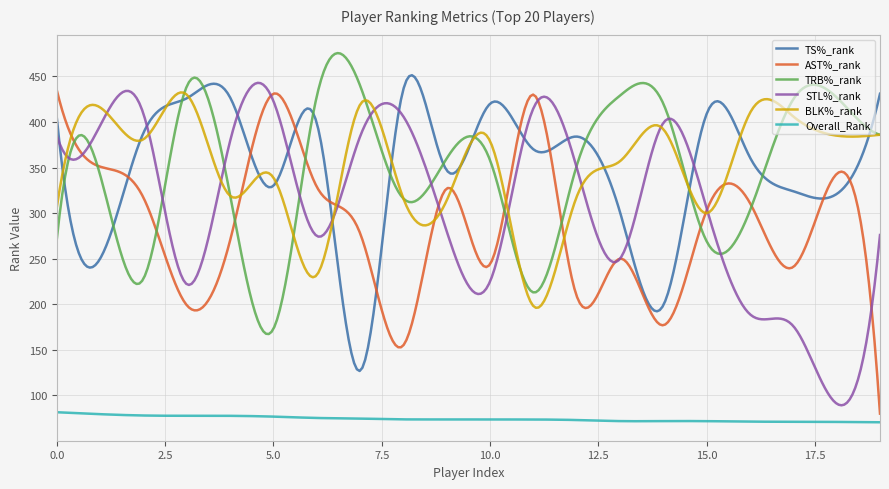

What is the minimum value for AST%_rank?

80.0